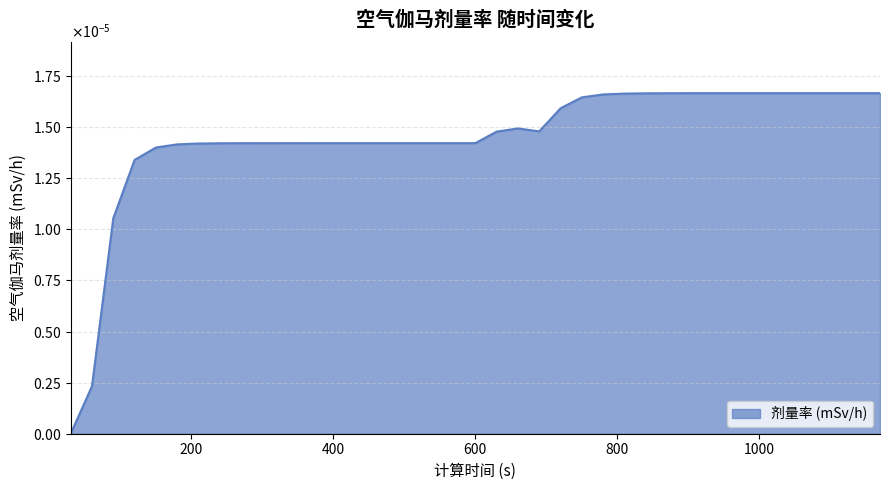

Does the chart have visible grid lines?

Yes